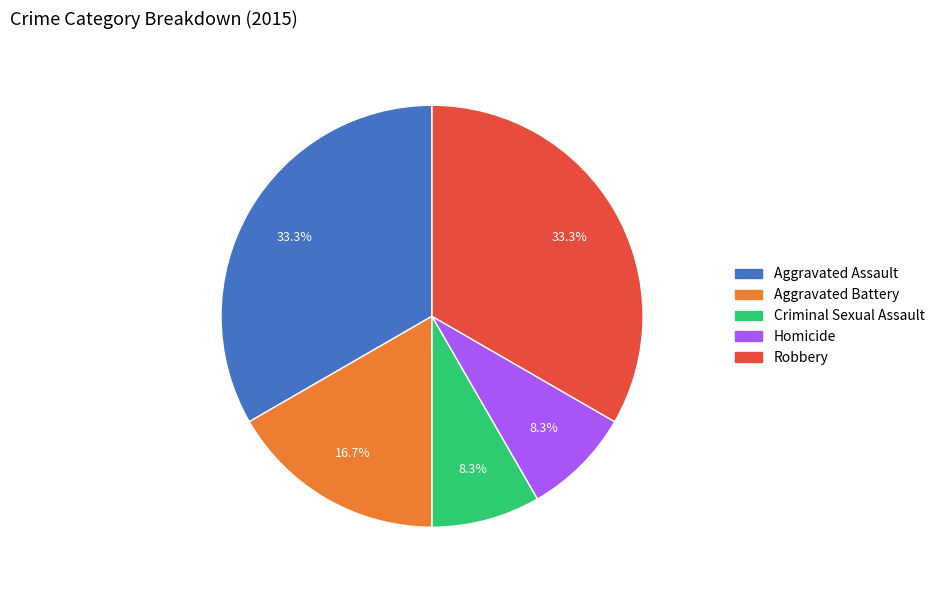

What percentage is the Aggravated Battery slice, to the nearest percent?

17%